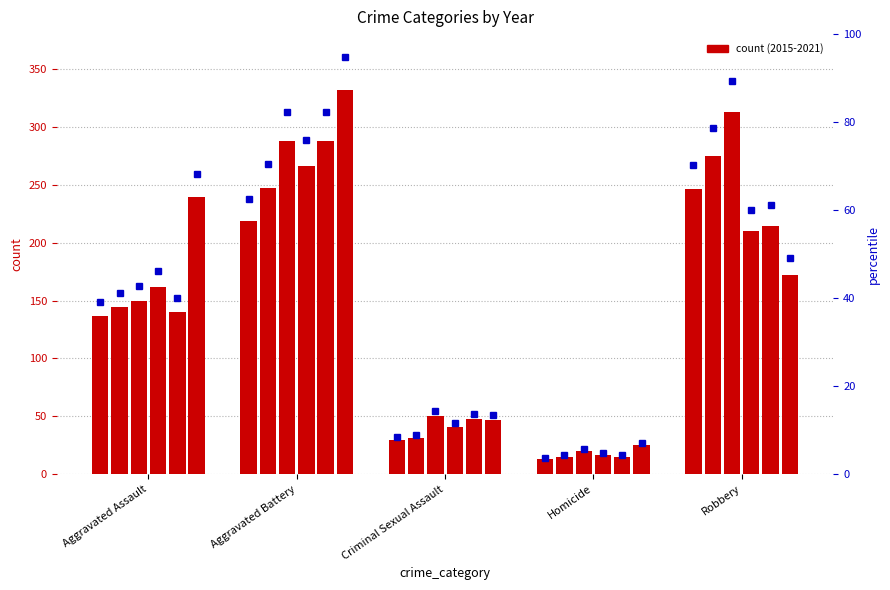

How many values in the 2015 series exceed 137?

2